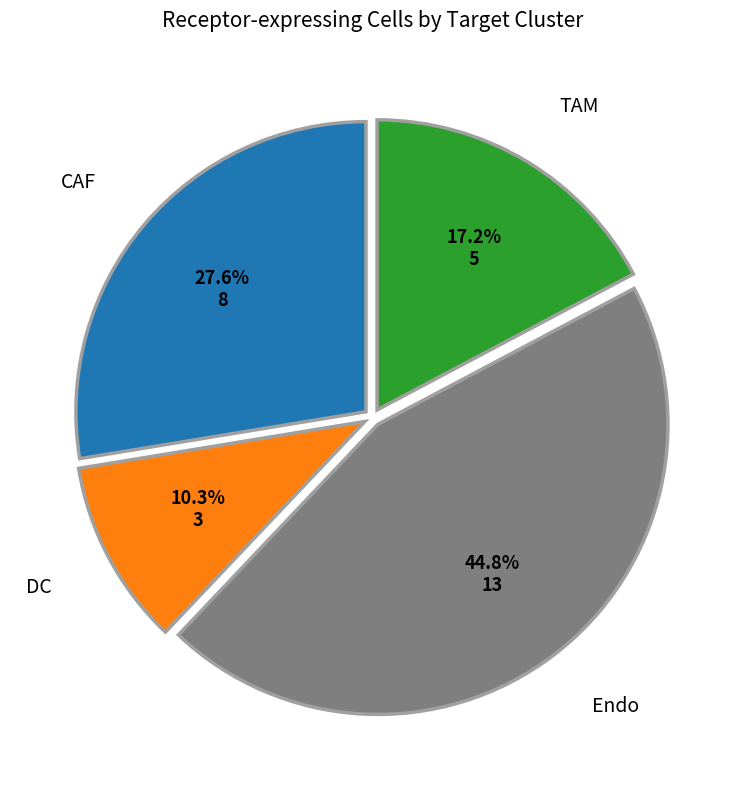

To the nearest percent, what is the average slice percentage?

25%